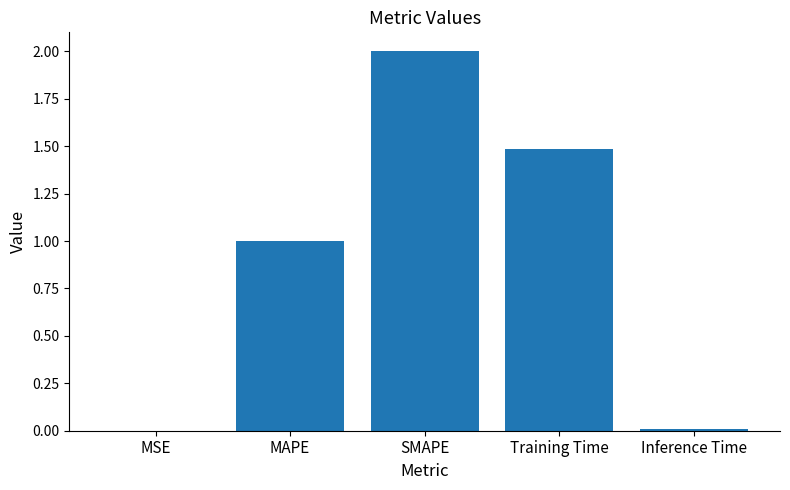

At which category does the chart reach its peak across all series?

SMAPE